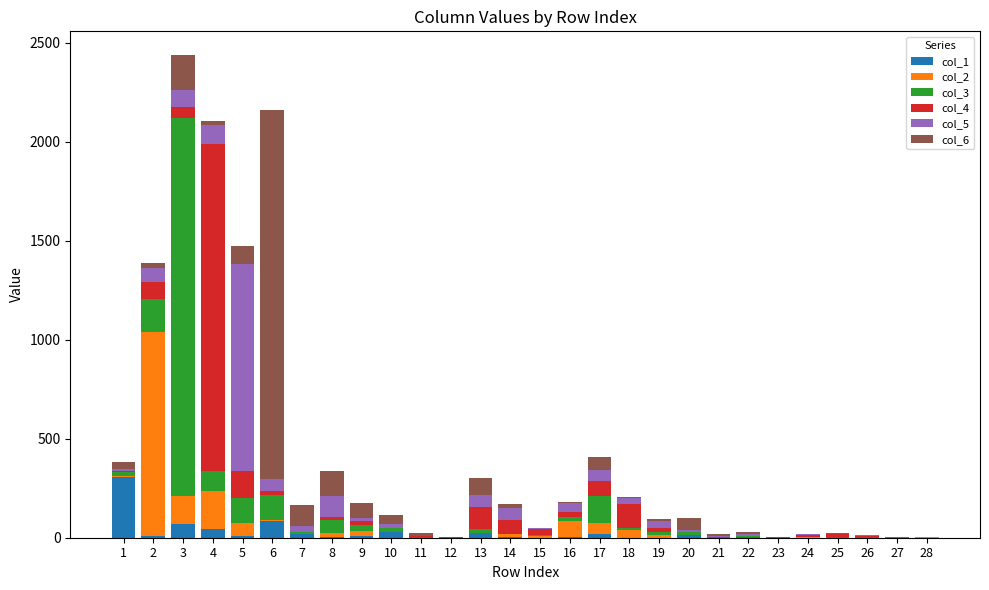

What is the highest value of the col_1 series?

307.7